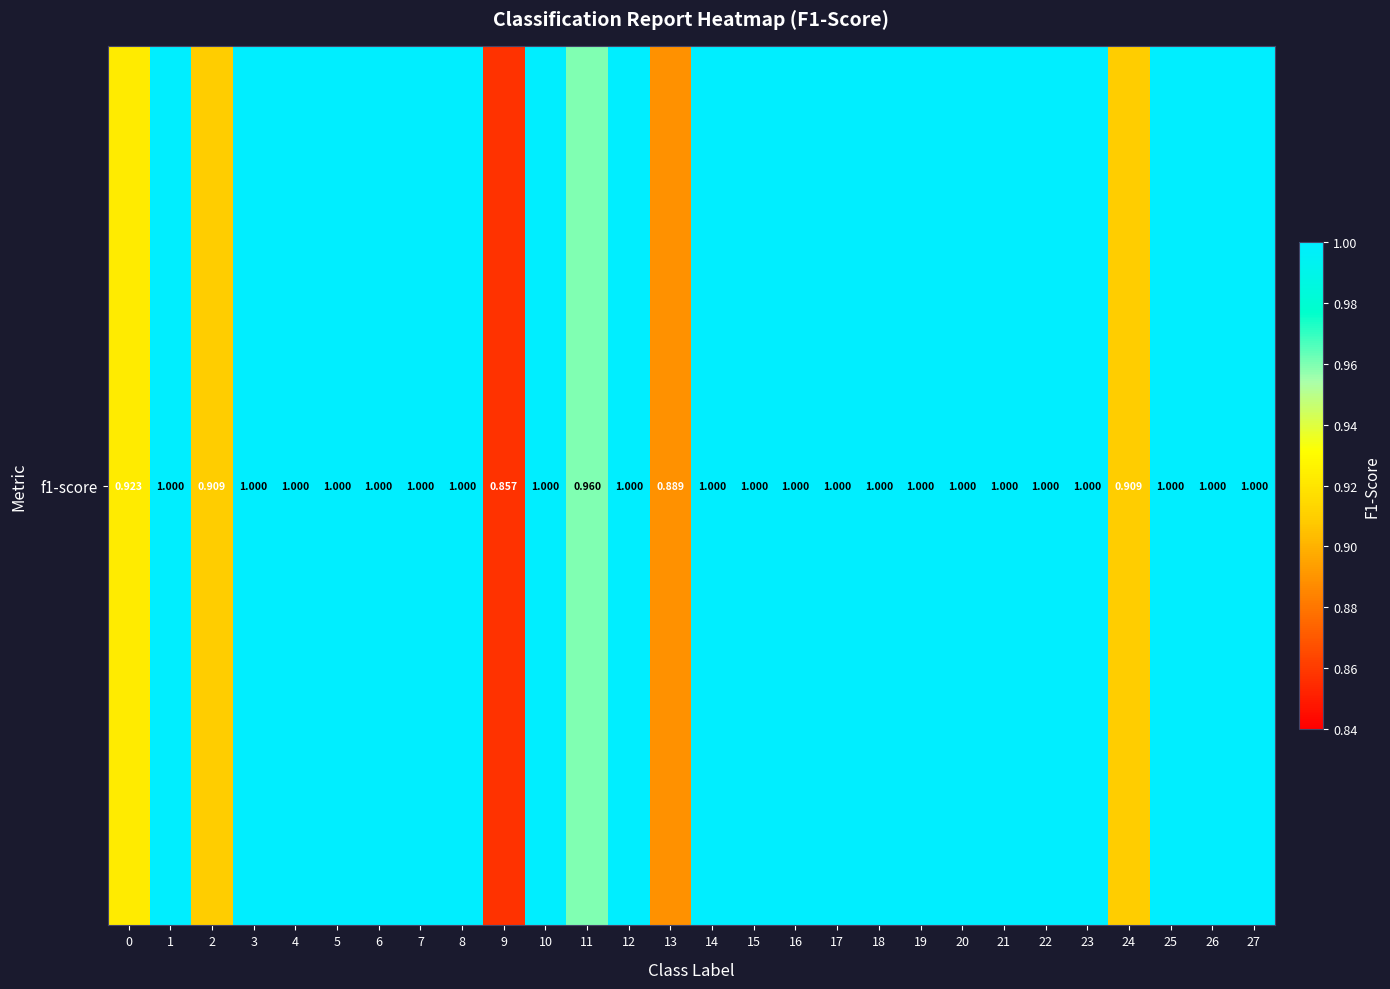

Between 27 and 23, which is larger?

27